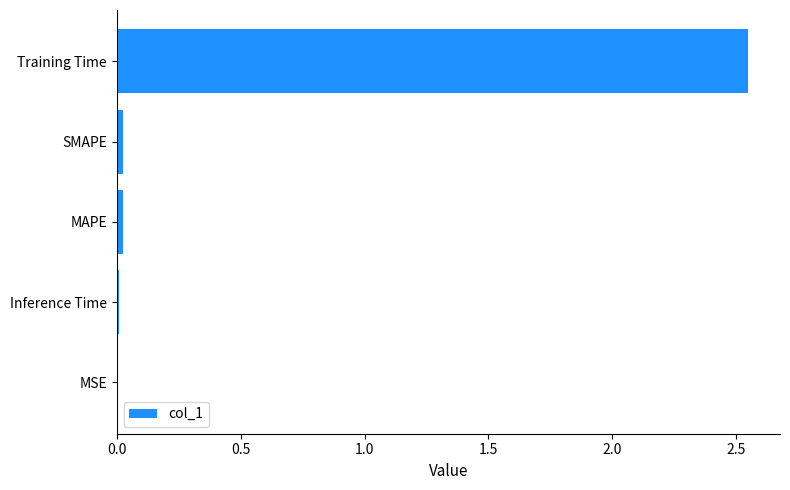

True or false: the data shows 0.0 at MSE.

True